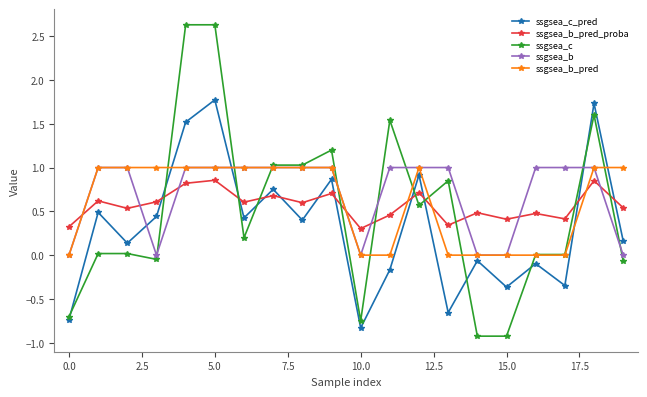

True or false: ssgsea_b_pred_proba has more than 0 points higher than both neighbors.

True